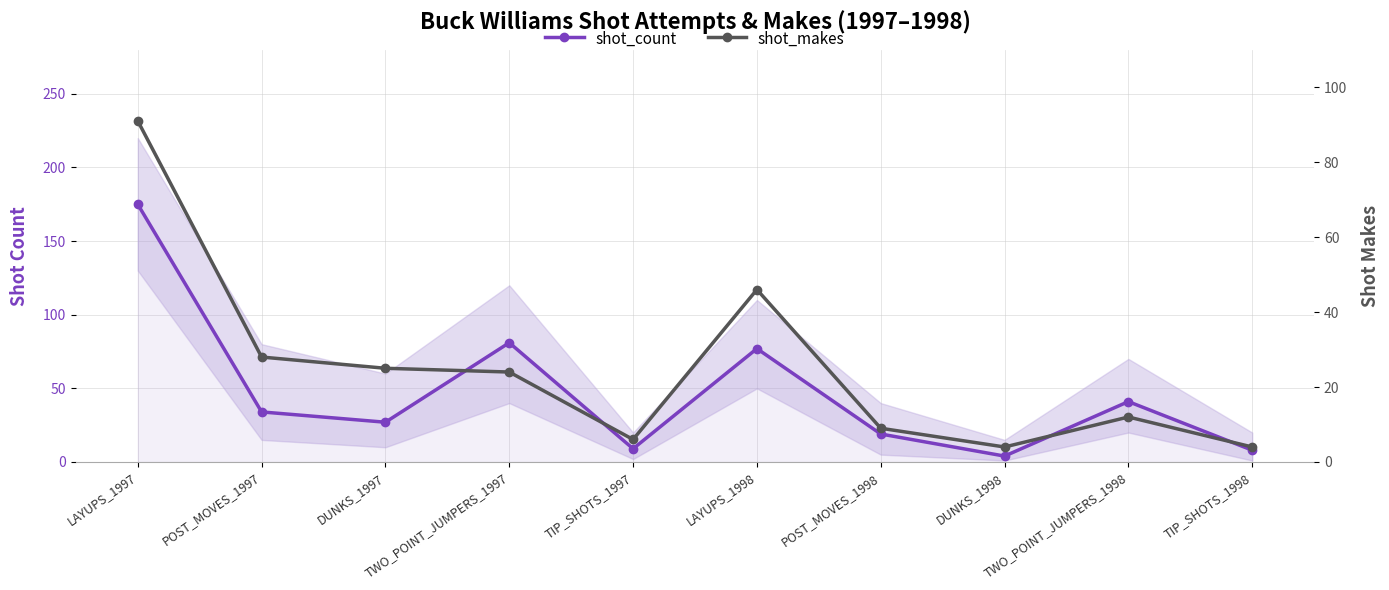

Does the chart display data point markers on the line(s)?

Yes